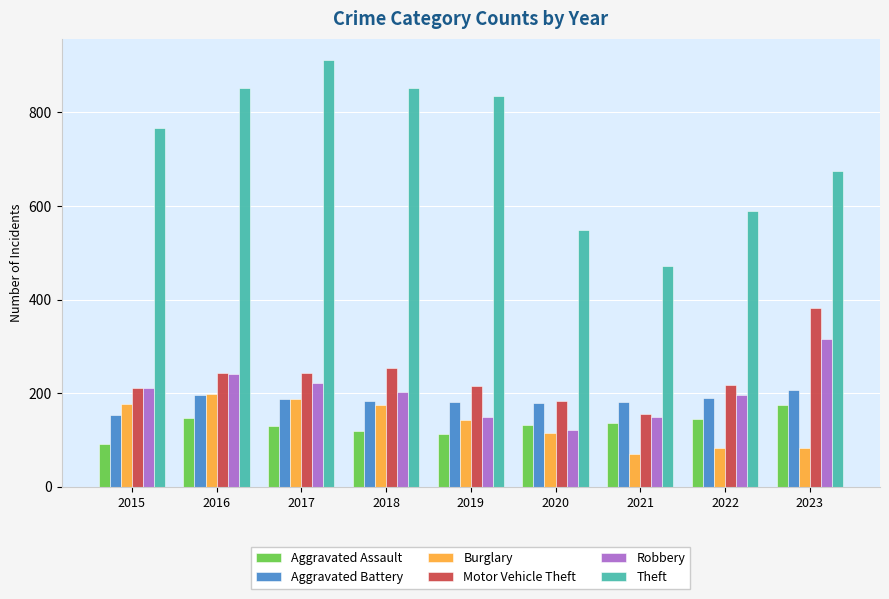

Which series changed the most between 2019 and 2022?

Theft